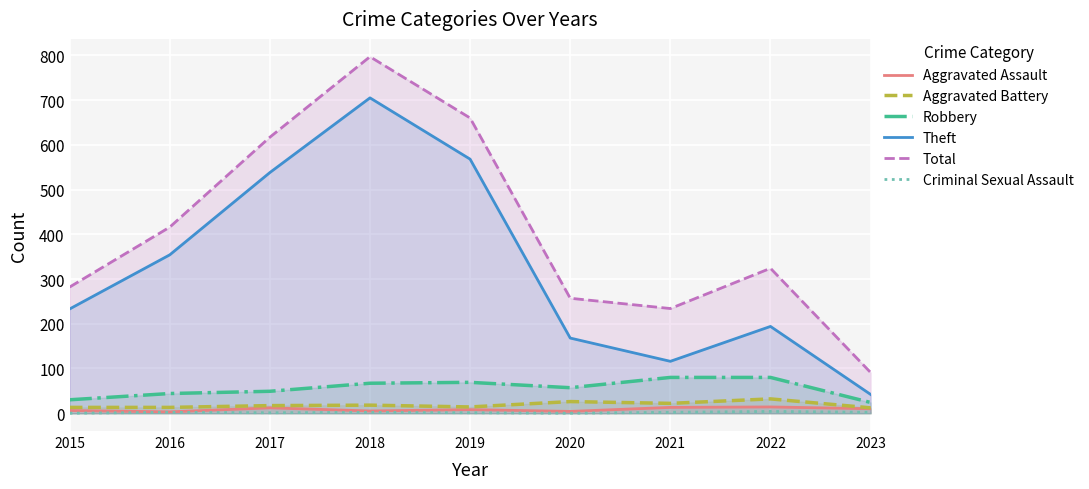

At which category does Robbery reach its first local peak?

2019